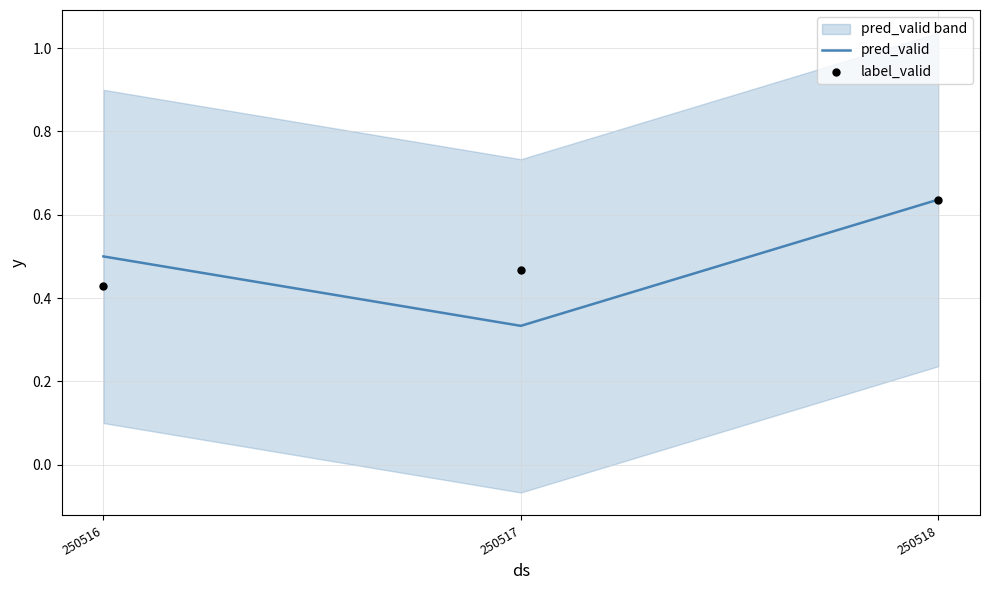

Which series contains the lowest Y value?

pred_valid